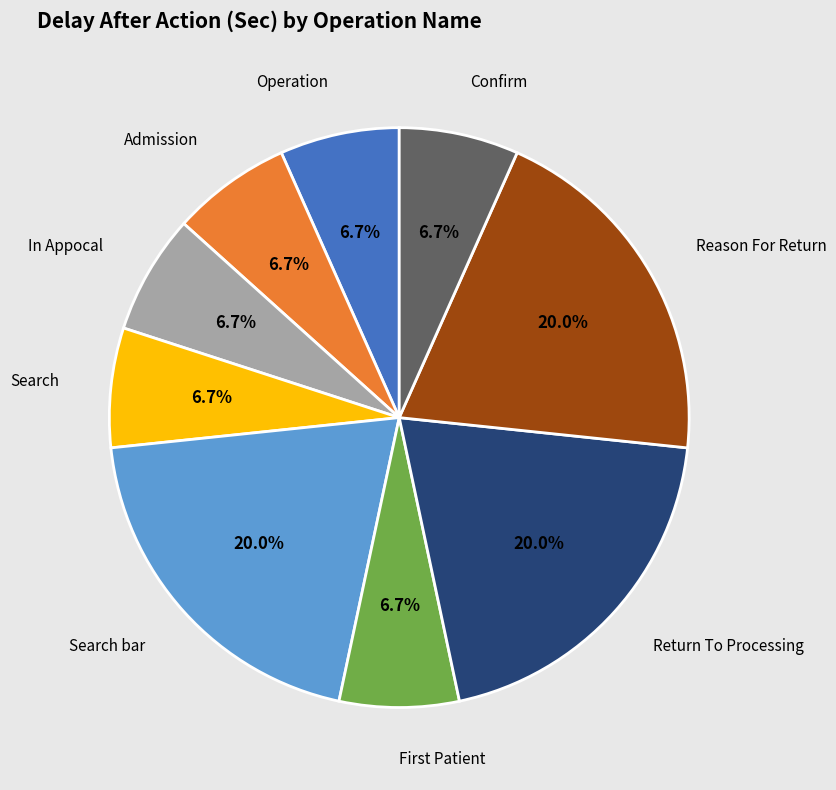

Does any single category account for the majority?

No